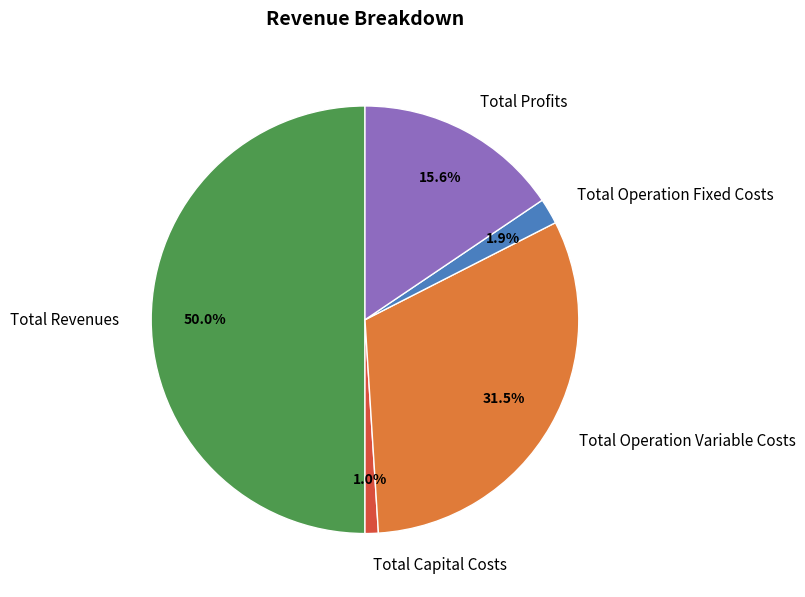

Is it true that Total Revenues is 57% of the pie?

False